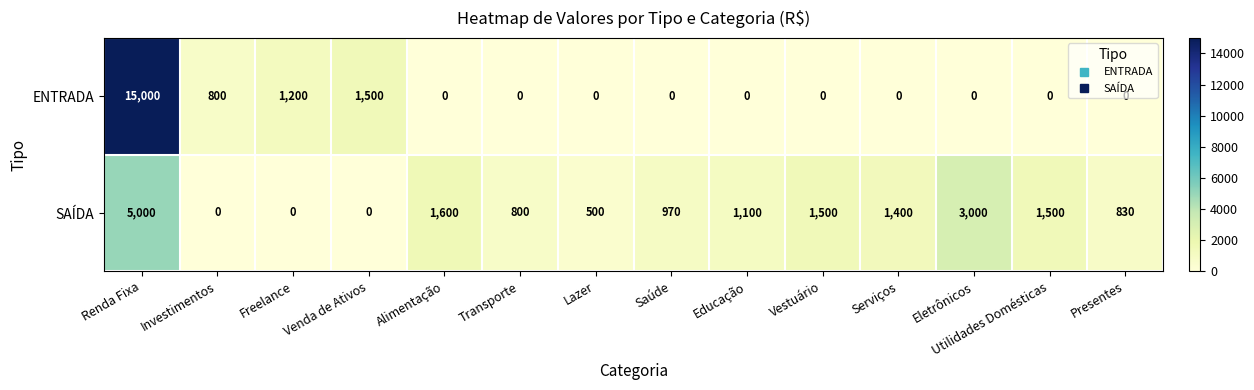

What is the sum of the ENTRADA values at Saúde and Venda de Ativos?

1500